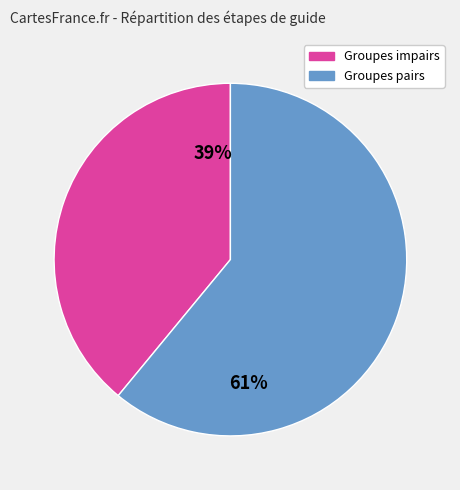

Does any single category account for the majority?

Yes